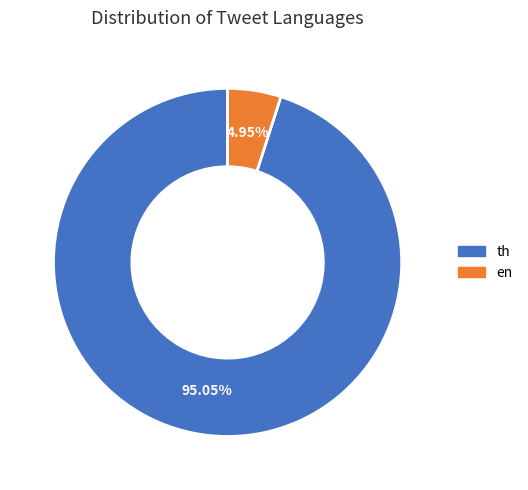

To the nearest percent, what is the difference between the largest and smallest slice percentages?

90%